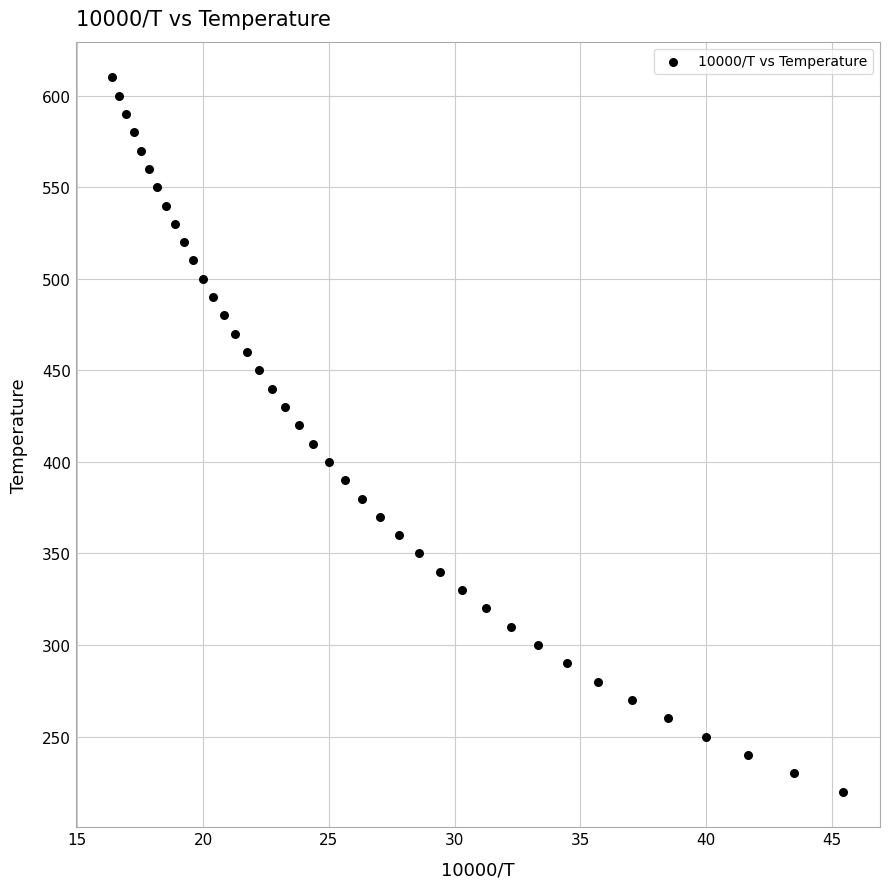

What is the range of Y values (max minus min)?

390